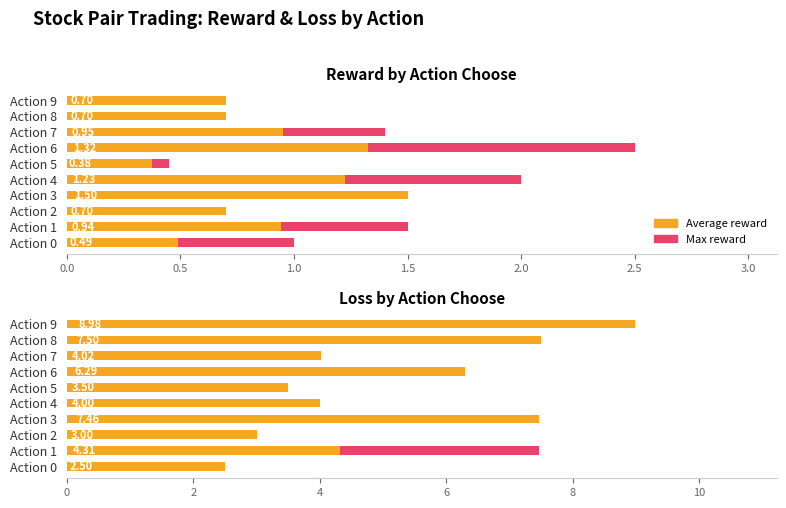

What is the lowest value of the Max value series?

2.5